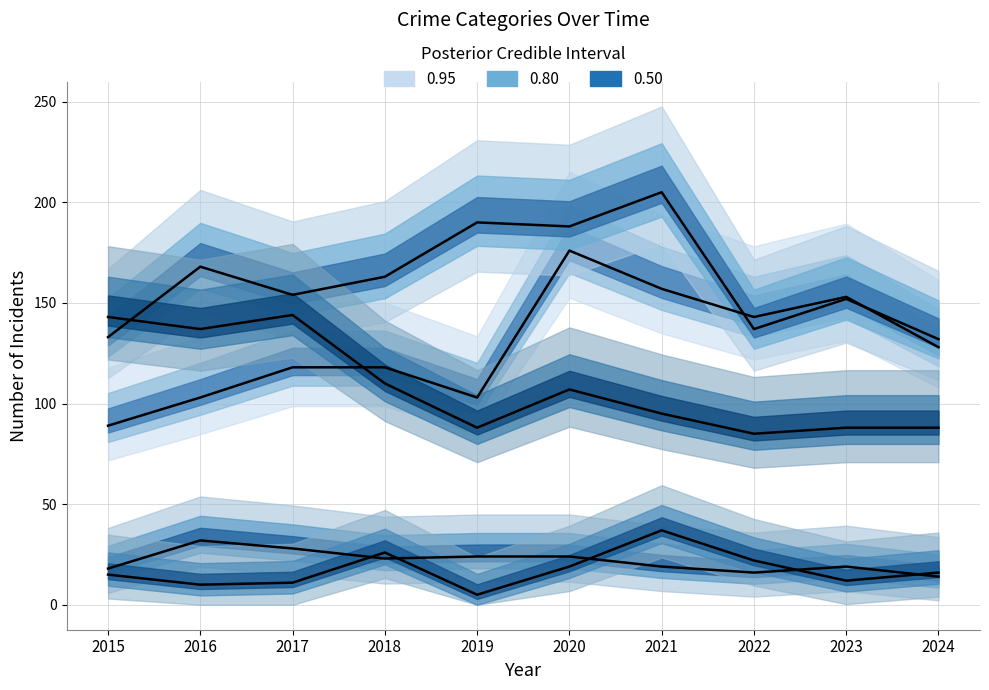

How many data points in Aggravated Assault (median) are less than 128?

5